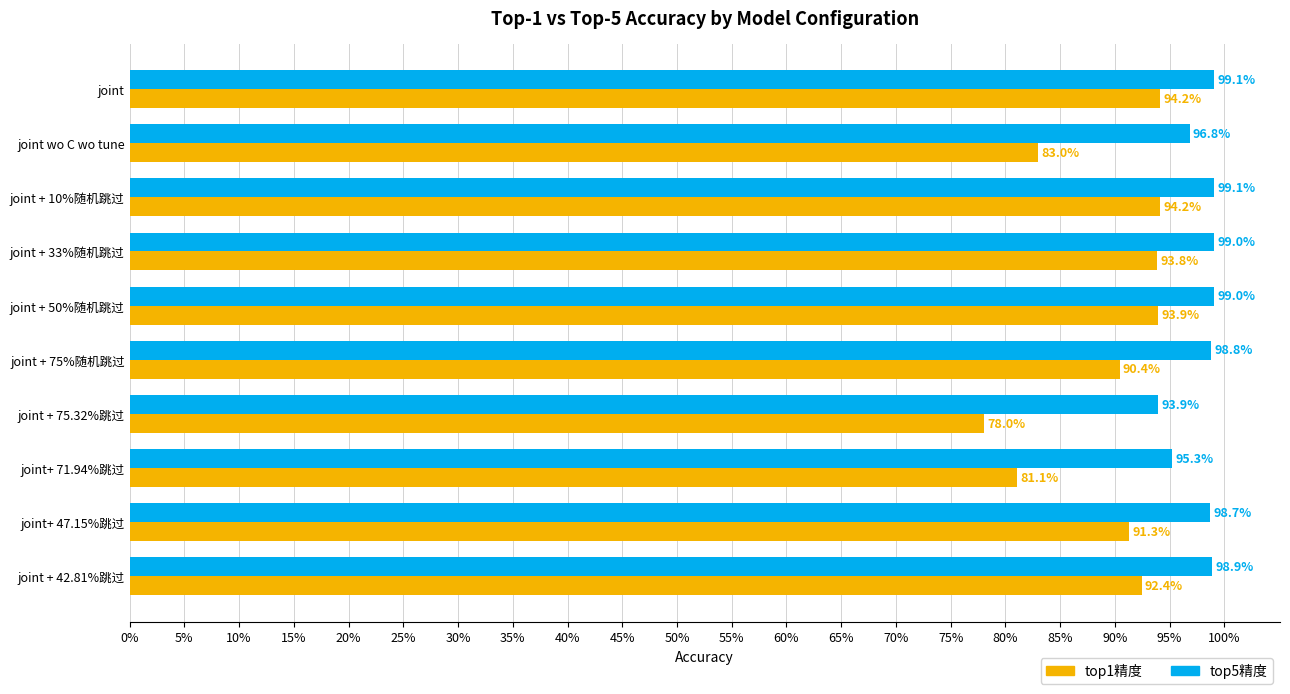

What are all the series names shown in the legend?

top1精度, top5精度